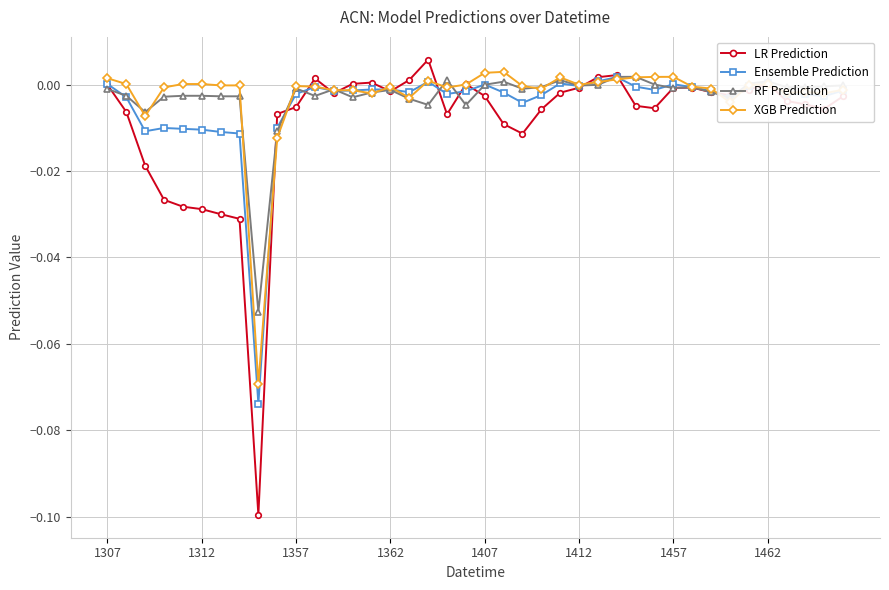

True or false: RF Prediction has more than 1 points higher than both neighbors.

True